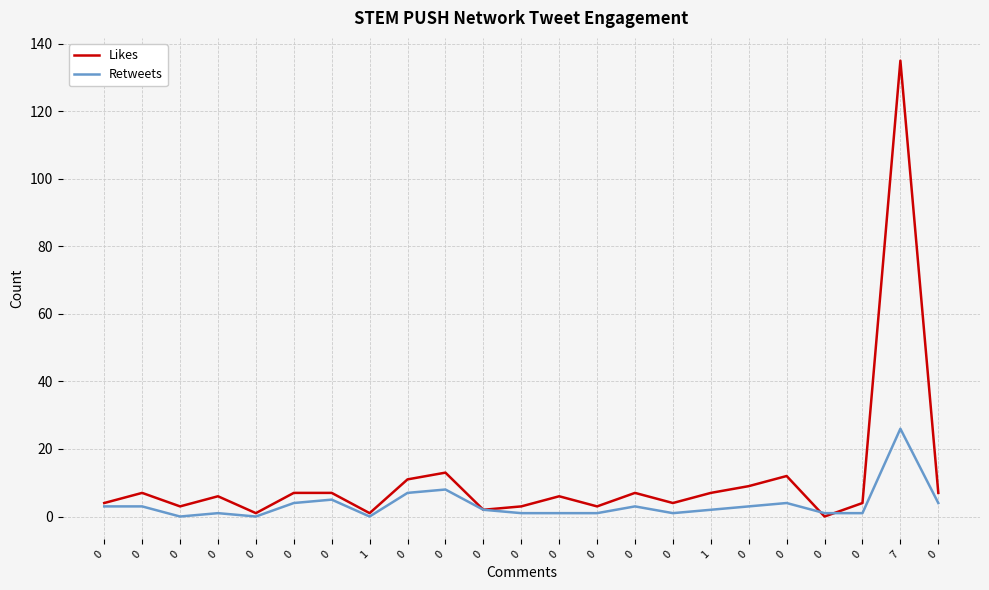

The value of Retweets at 0 is 1. True or false?

True